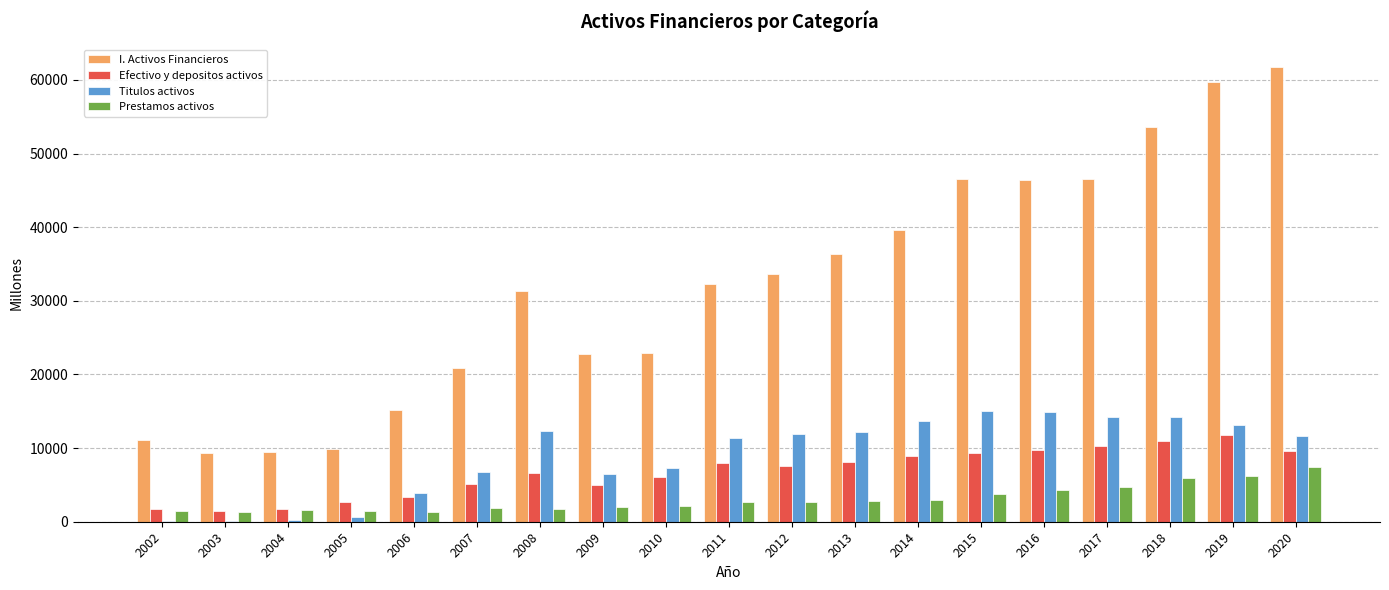

What is the maximum value for Prestamos activos?

7370